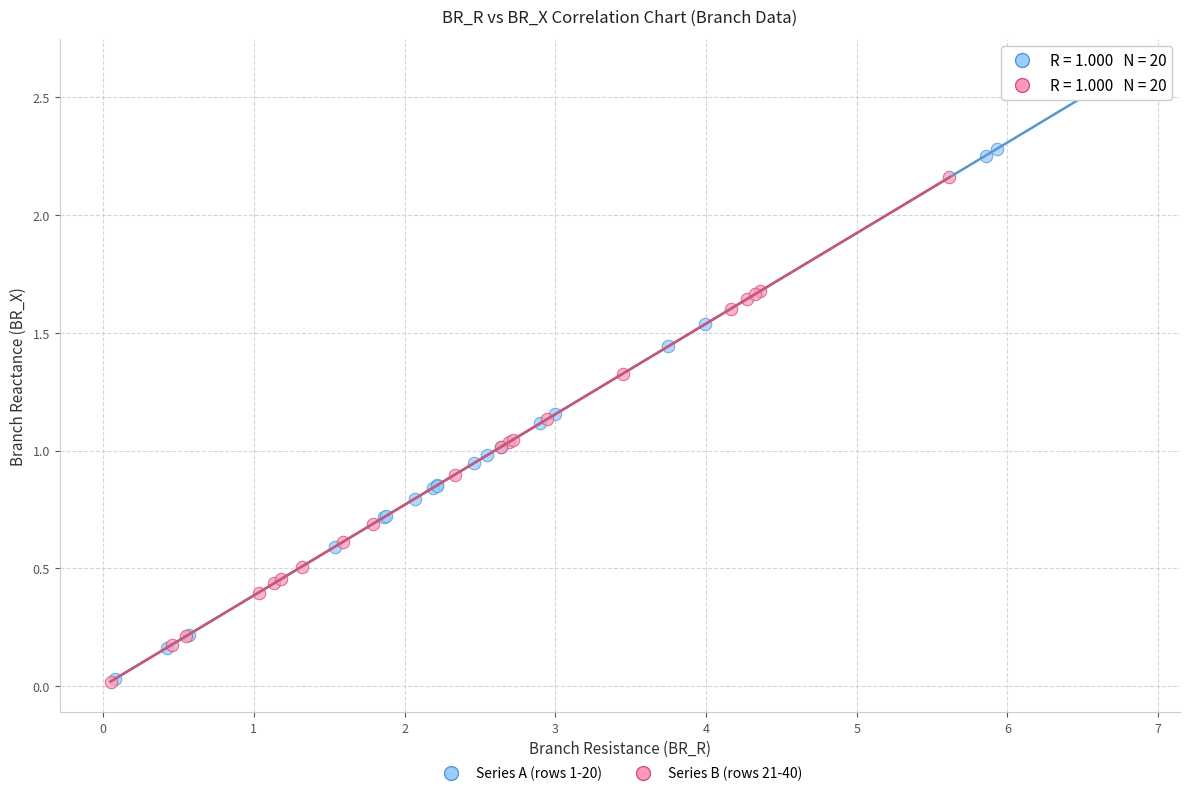

Which series reaches the maximum Y coordinate?

Series A (rows 1-20)